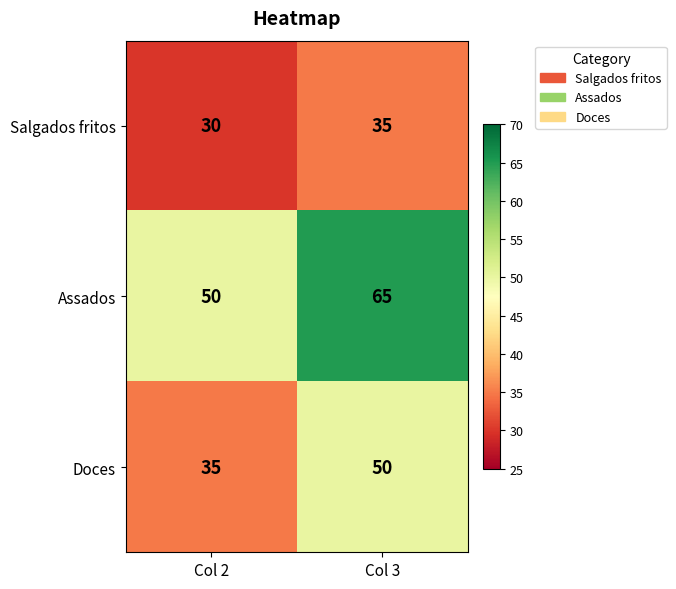

What is the difference between the highest and lowest values at Col 3?

30